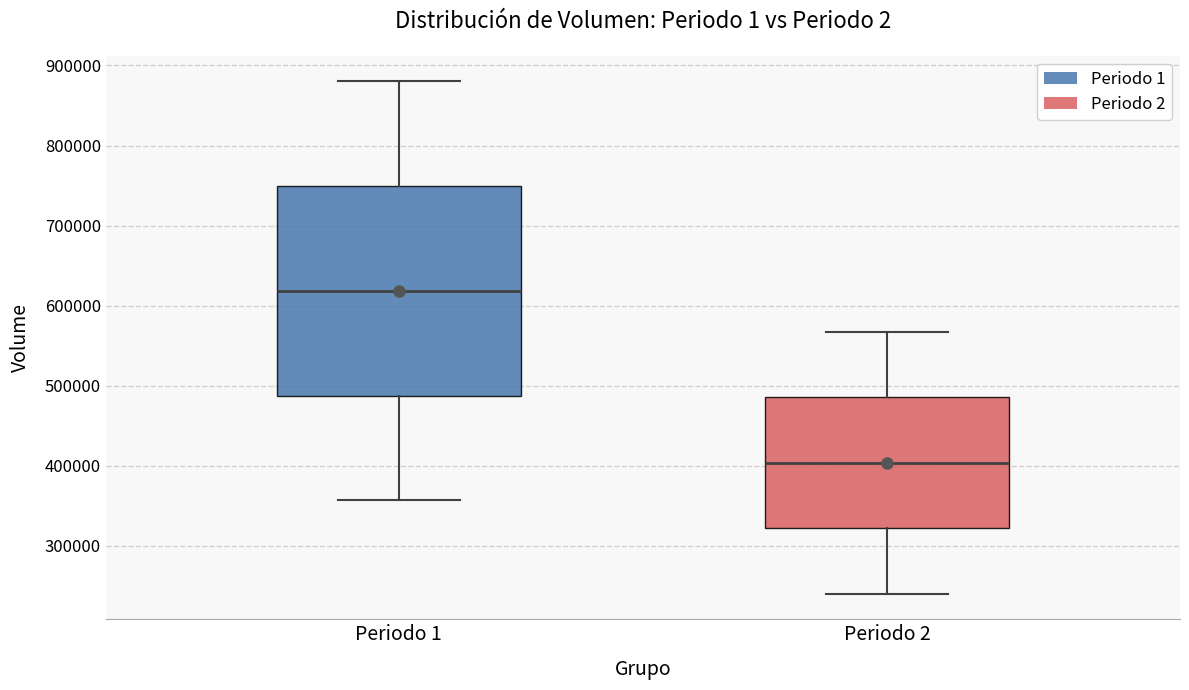

Reading left to right, transcribe this box plot: for each box, give where its median line is, the range the box spans, and where its two whiskers end, as read against the y-axis. The values are not printed on the chart, so give them approximately, as read against the axis.

Periodo 1: median 620000, box 490000 to 750000, whiskers 360000 to 880000
Periodo 2: median 400000, box 320000 to 490000, whiskers 240000 to 570000